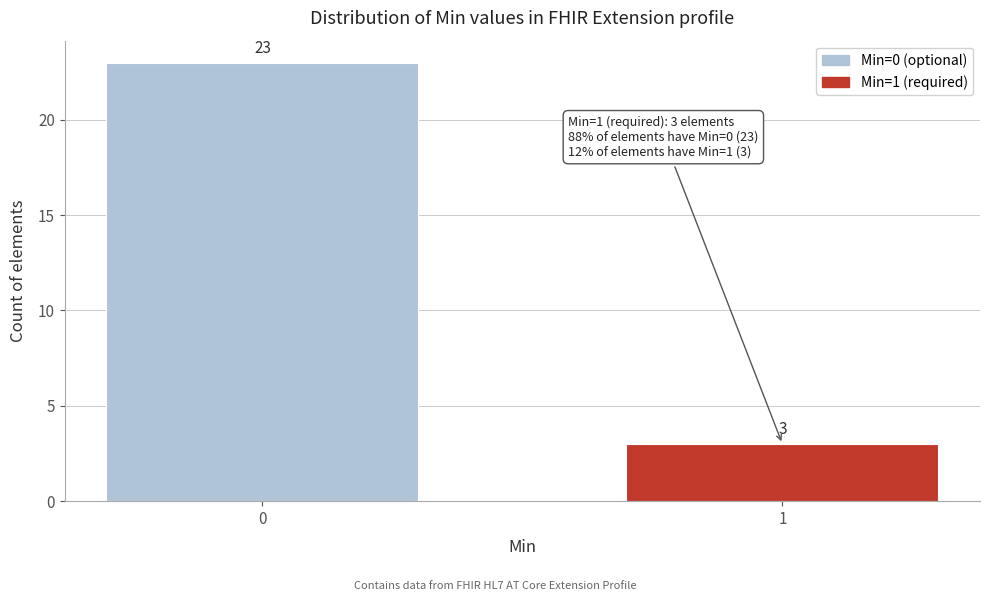

Reading left to right, list all the values displayed in this chart.

23	3